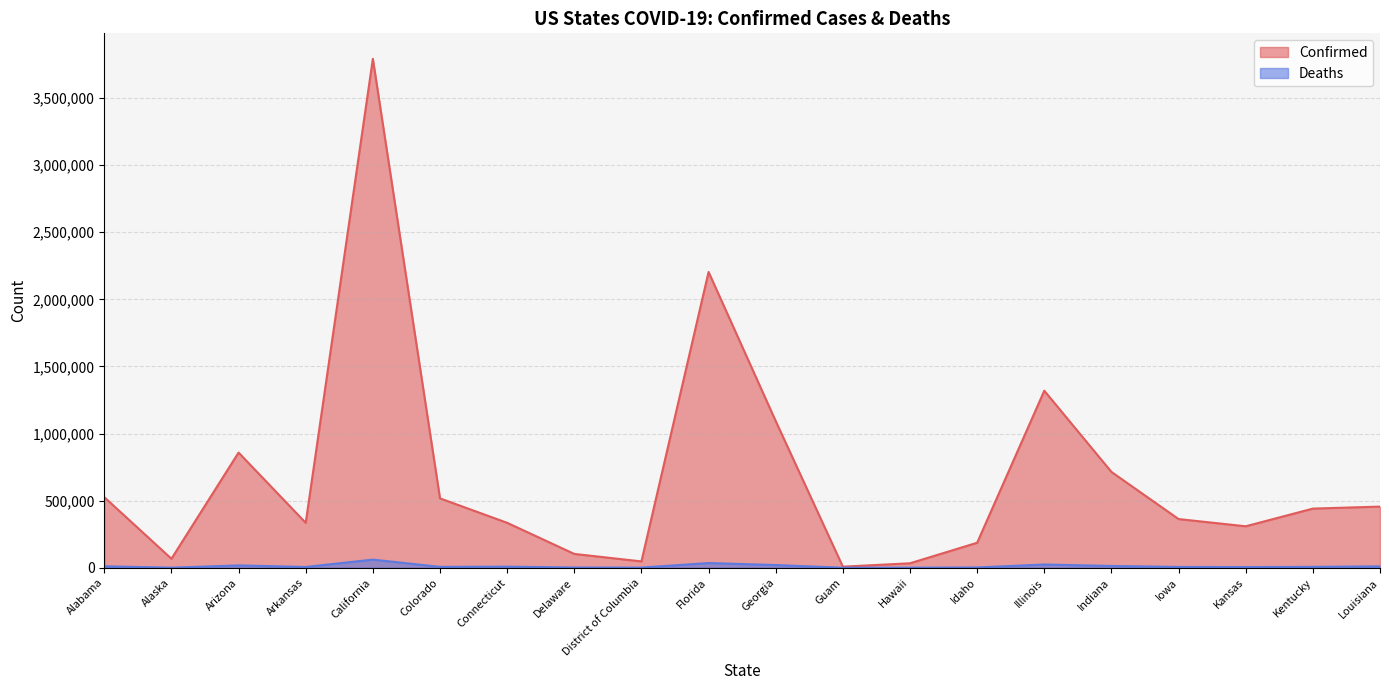

What are all the series names shown in the legend?

Confirmed, Deaths